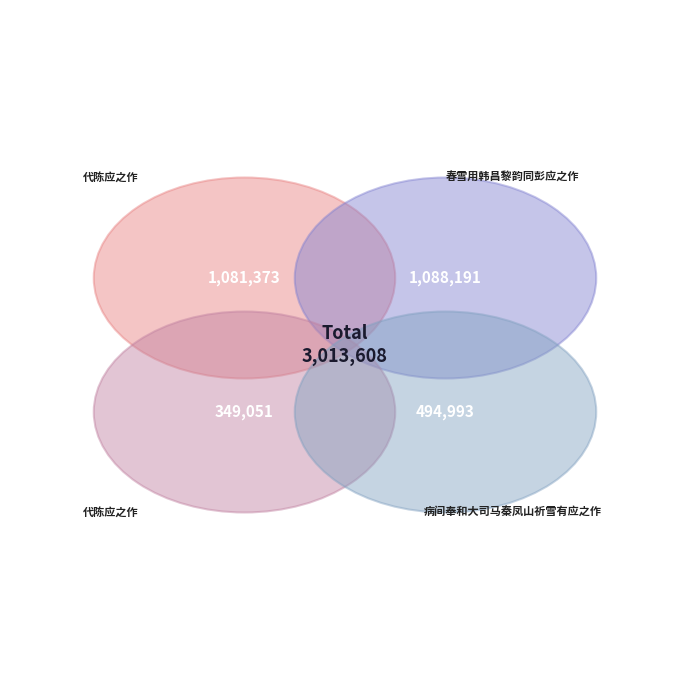

Count the number of slices in the pie.

4